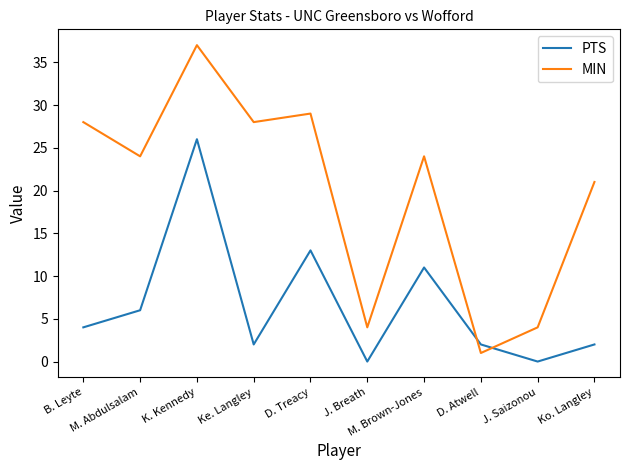

List the series in order of their peak value, highest first.

MIN, PTS